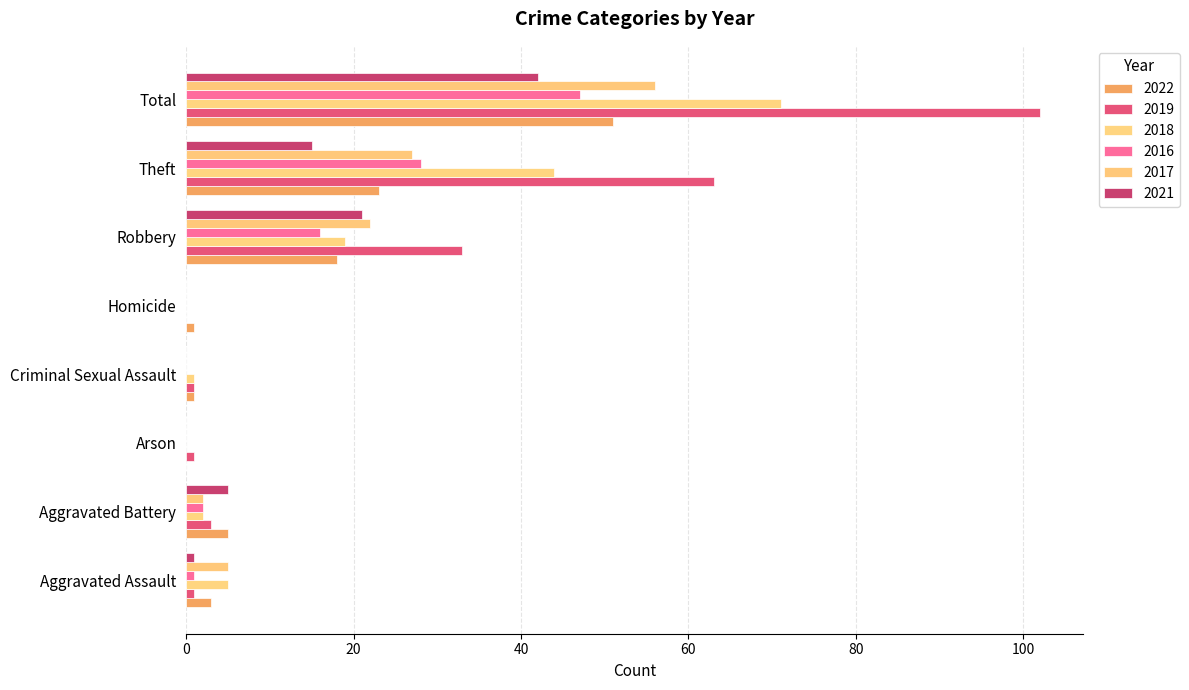

How many data points does each series have?

8